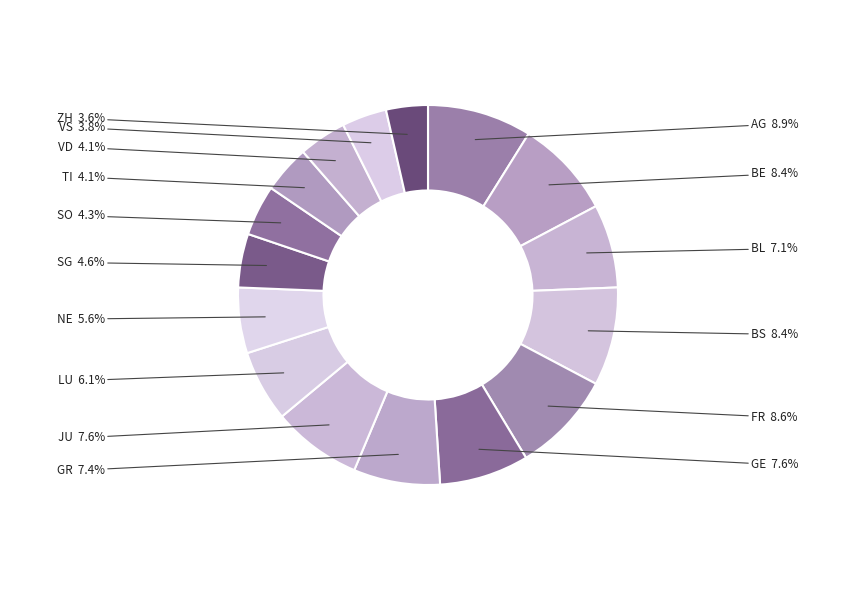

What is the largest slice in the pie chart?

AG